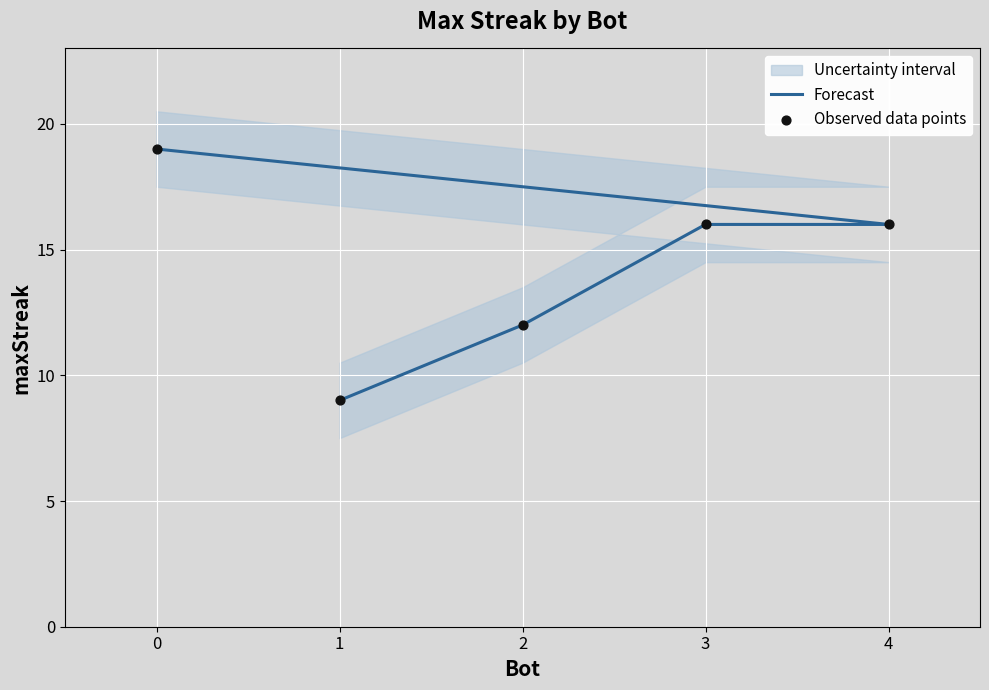

Which series reaches the maximum Y coordinate?

Forecast